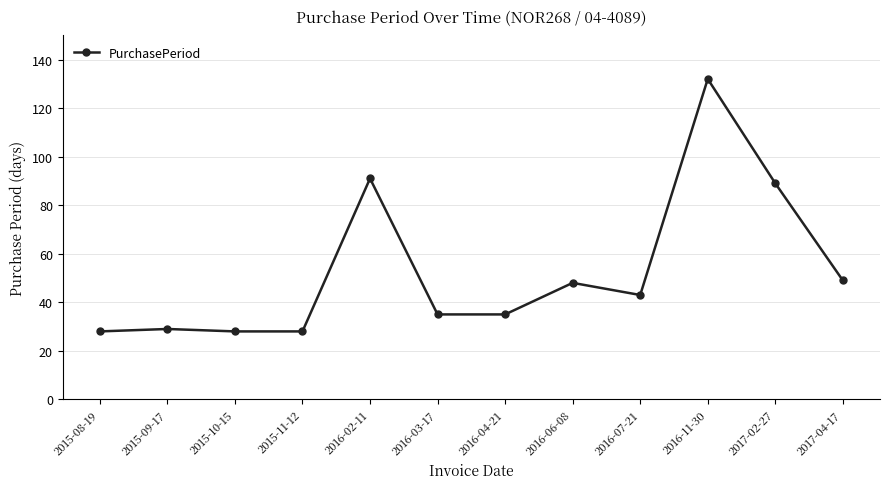

True or false: there are more than 0 points higher than both neighbors.

True